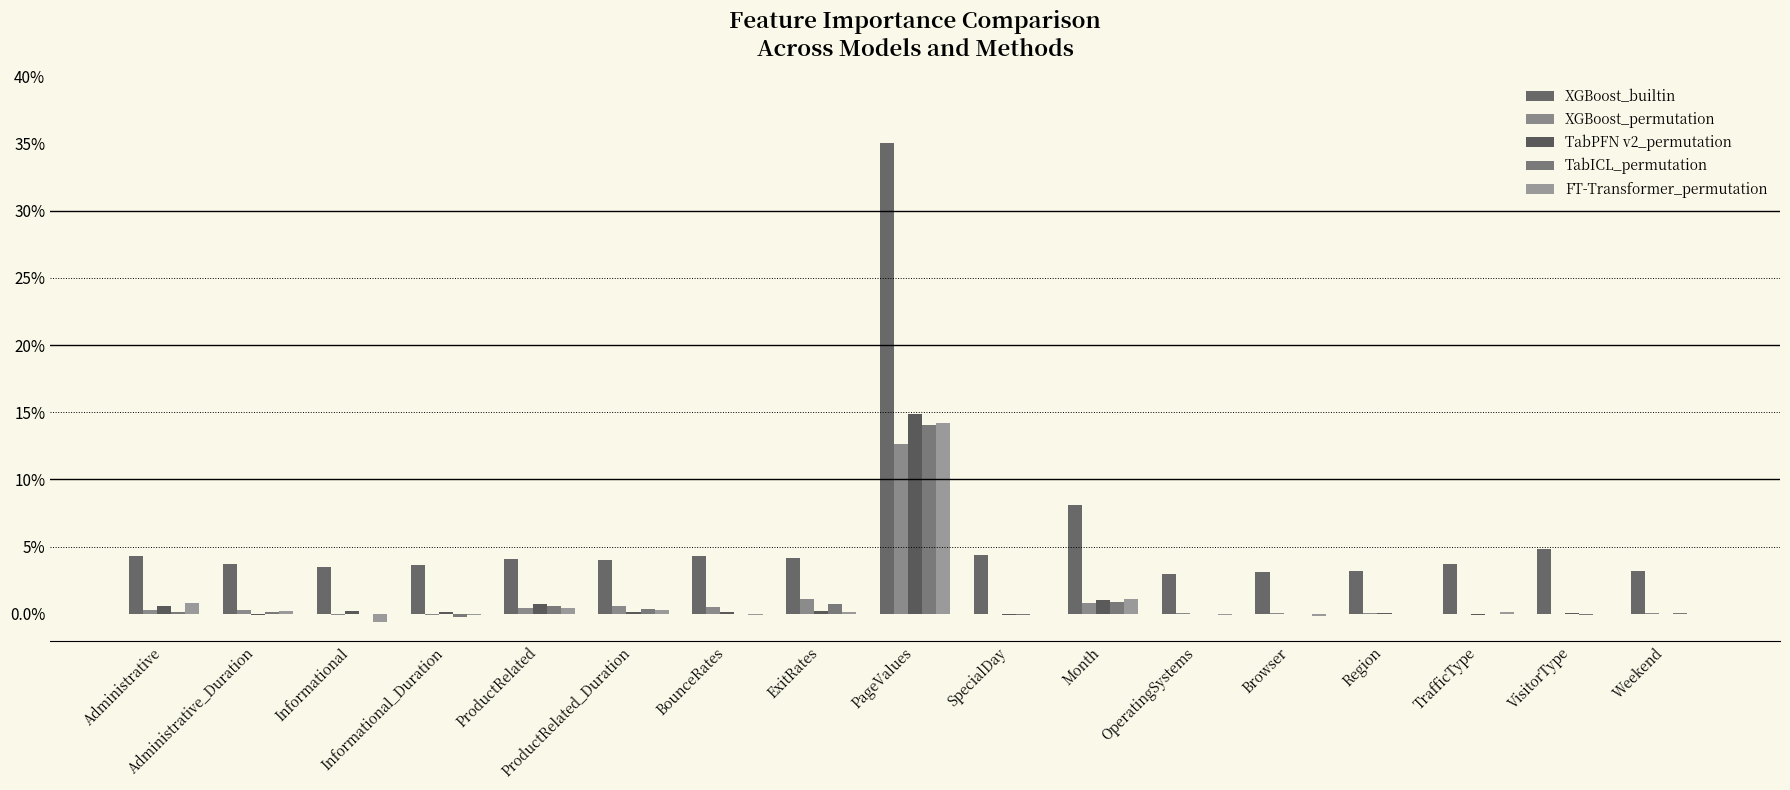

What is the difference between the XGBoost_builtin values at ProductRelated_Duration and PageValues?

0.3